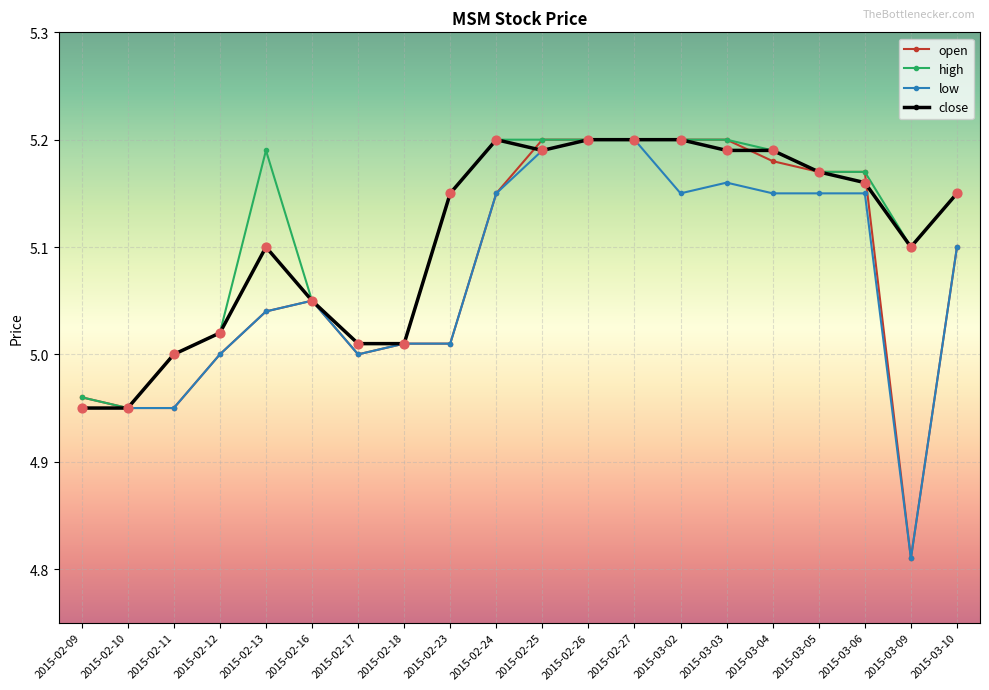

What are all the series names shown in the legend?

open, high, low, close